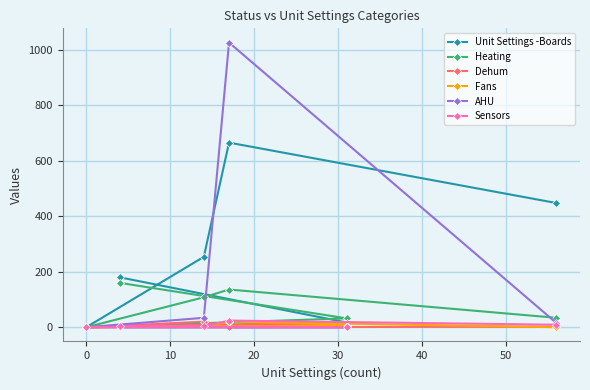

Which series has the largest total across all categories?

Unit Settings -Boards